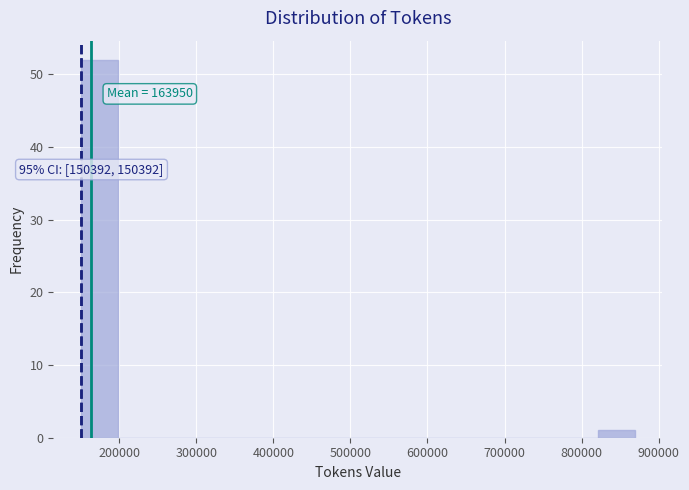

Over which range of the x-axis is the bar tallest?

150000 to 200000